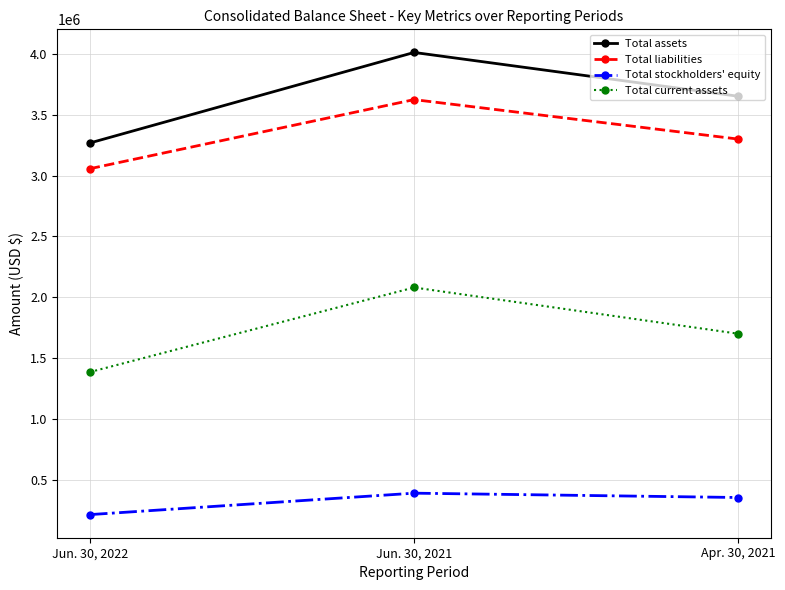

At which label does Total liabilities reach its peak?

Jun. 30, 2021